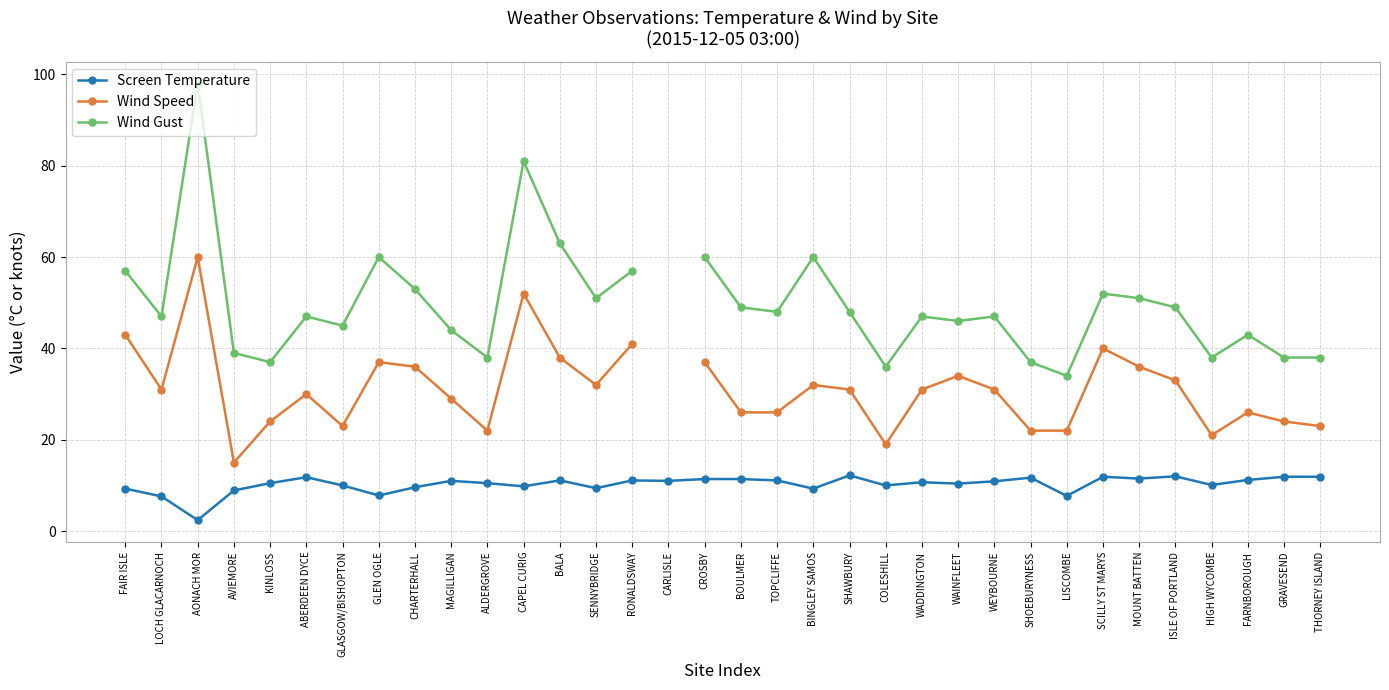

What is the value of the Screen Temperature point at the 26th from the left?

11.7